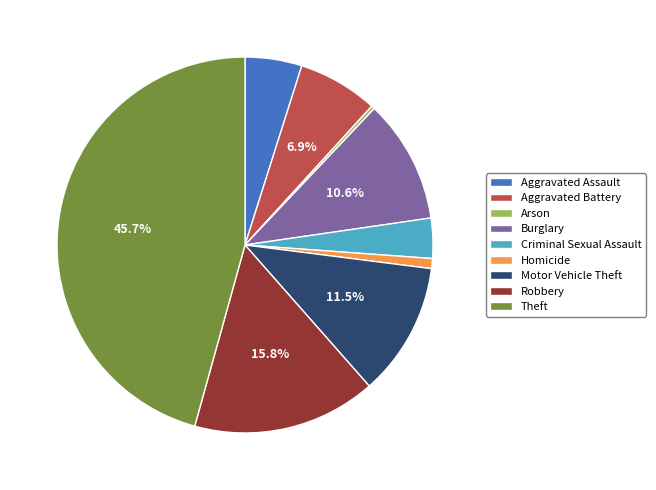

To the nearest percent, what is the average slice percentage?

11%